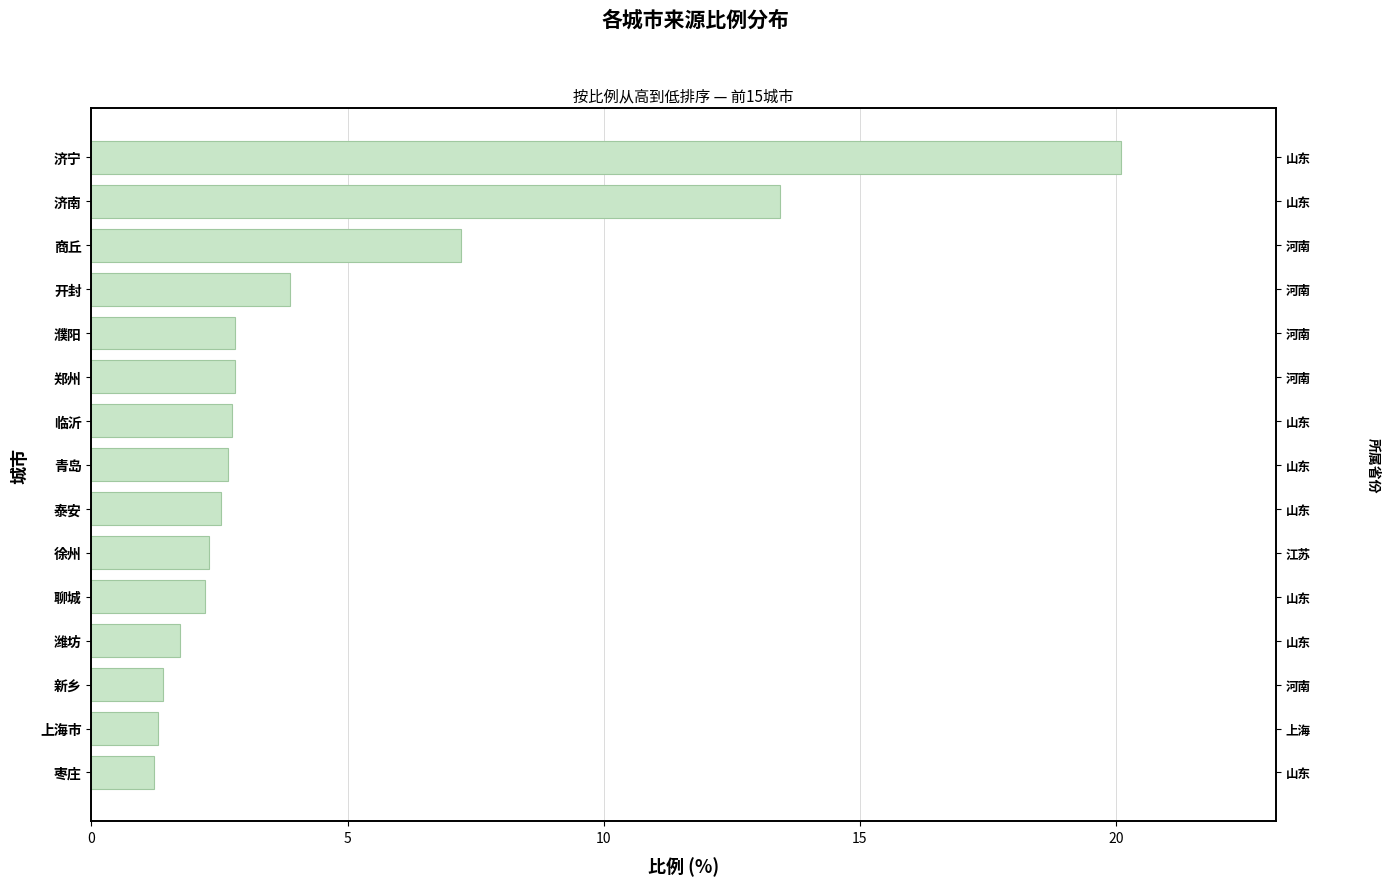

Are the bars horizontal?

Yes